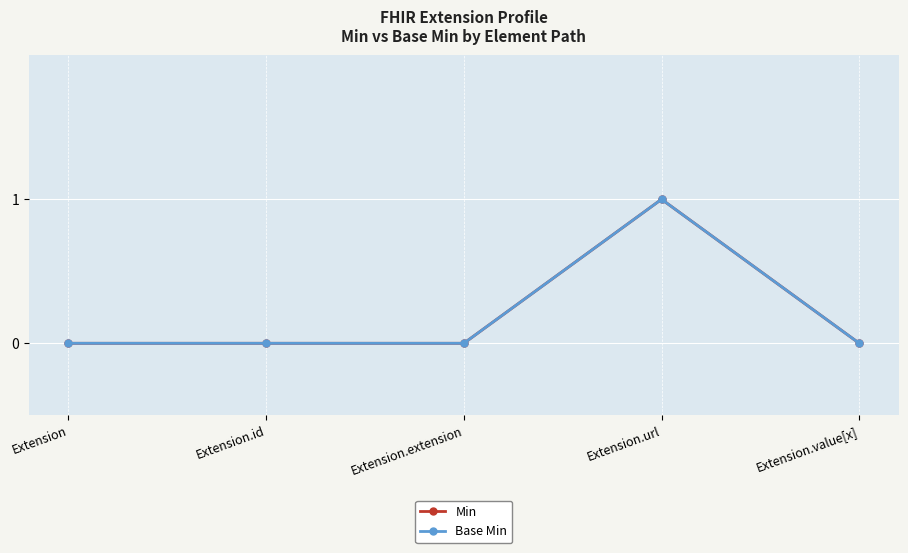

Where is the first local maximum for Base Min?

Extension.url